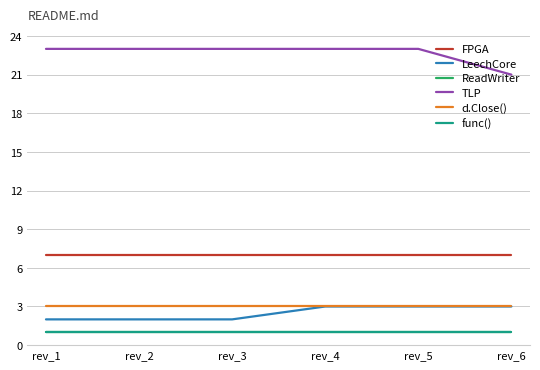

Does the chart display data point markers on the line(s)?

No